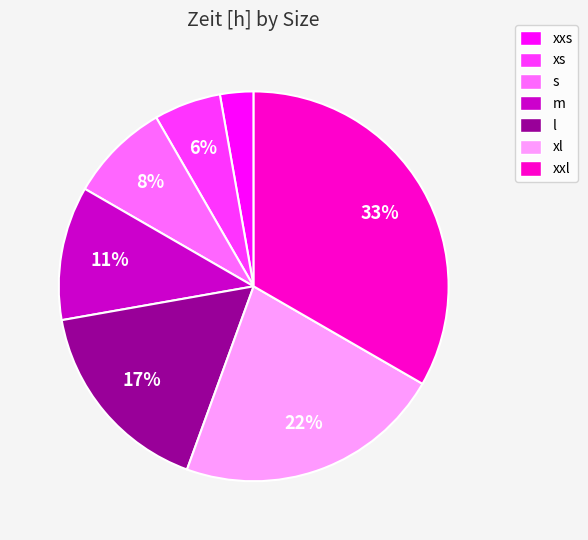

Rank the categories by value from lowest to highest.

xxs, xs, s, m, l, xl, xxl